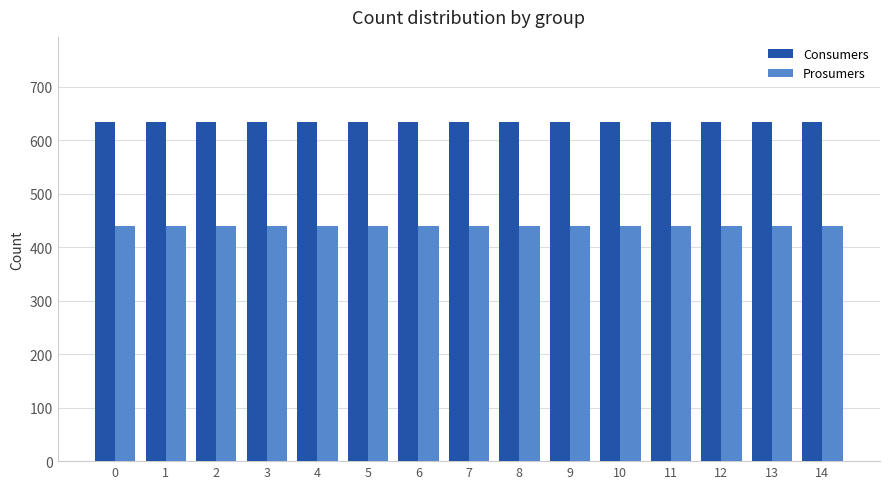

What is the maximum value shown in the chart?

635